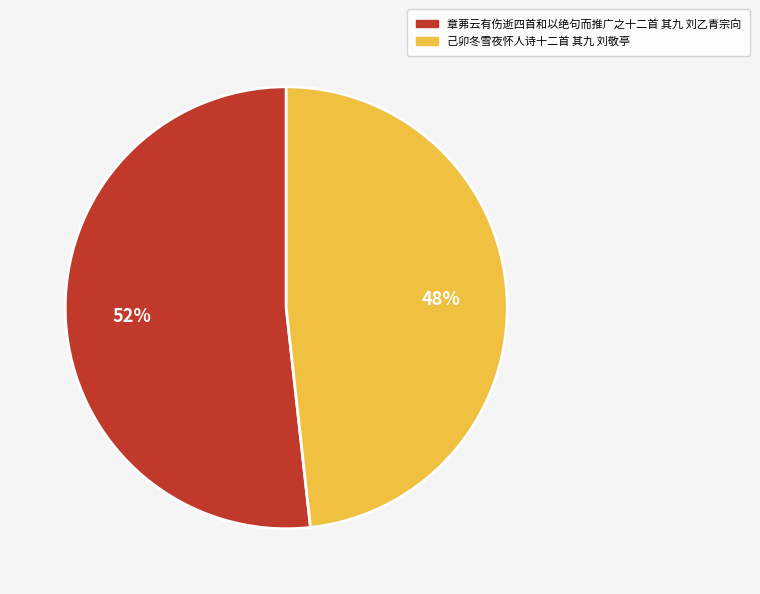

What percentage is the 己卯冬雪夜怀人诗十二首 其九 刘敬亭 slice, to the nearest percent?

48%